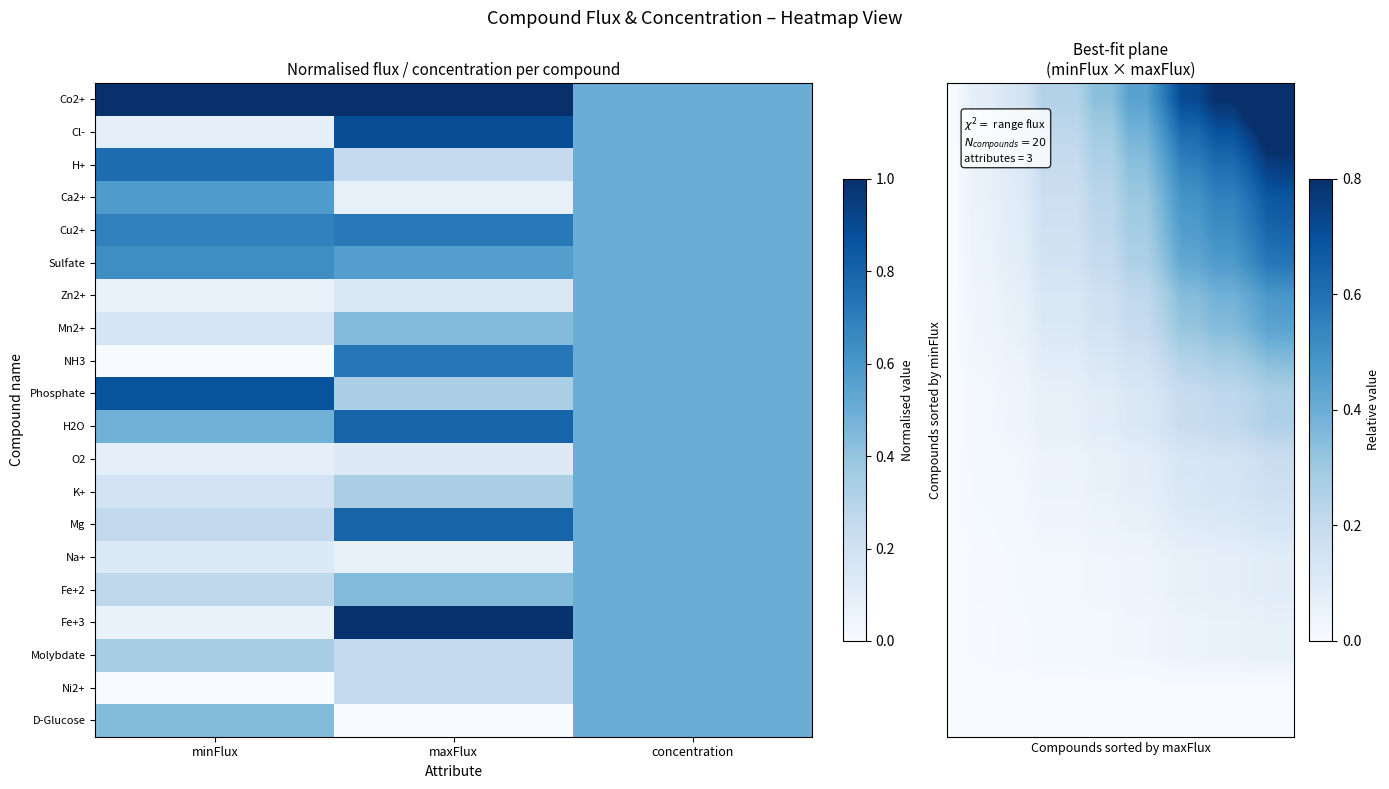

Which category has the lowest value across all series?

minFlux